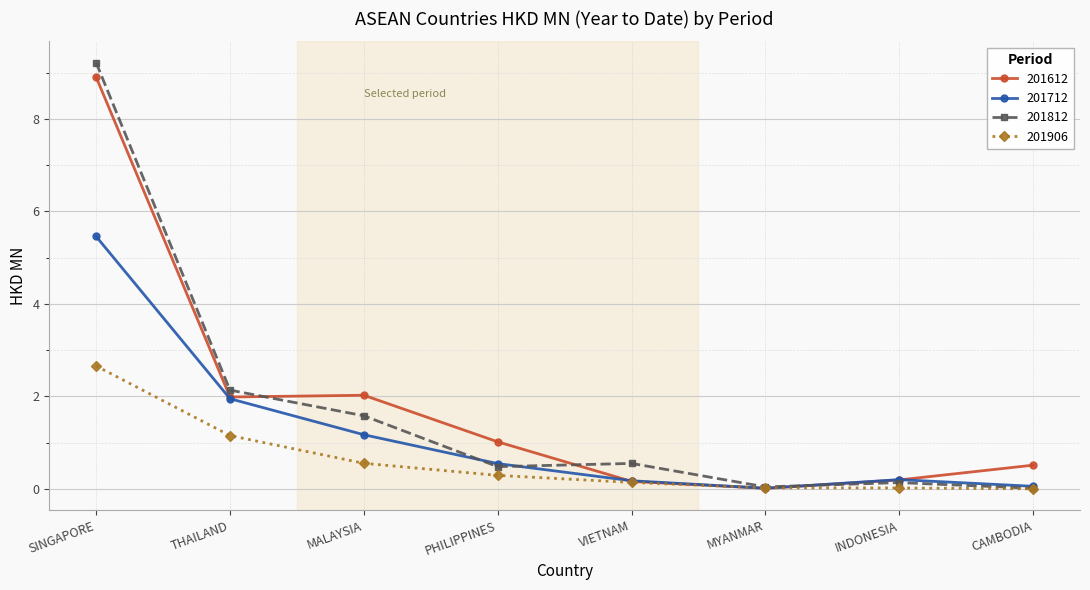

What is the difference between the highest and lowest values at THAILAND?

1.0